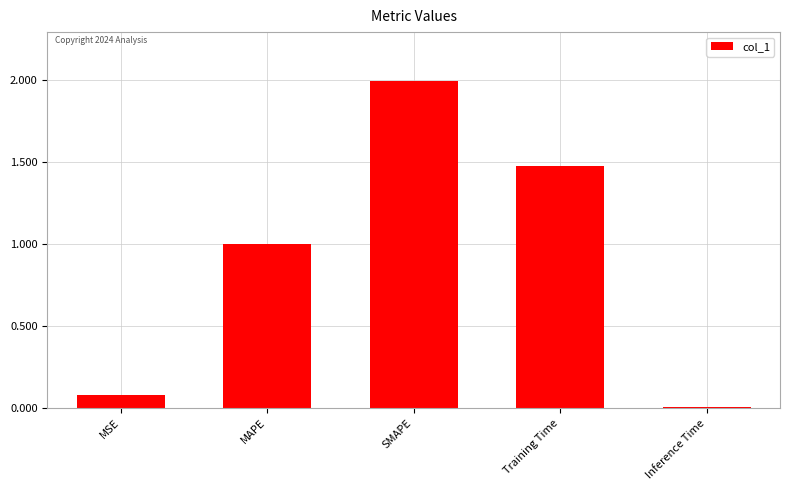

Between MAPE and Inference Time, which is larger?

MAPE